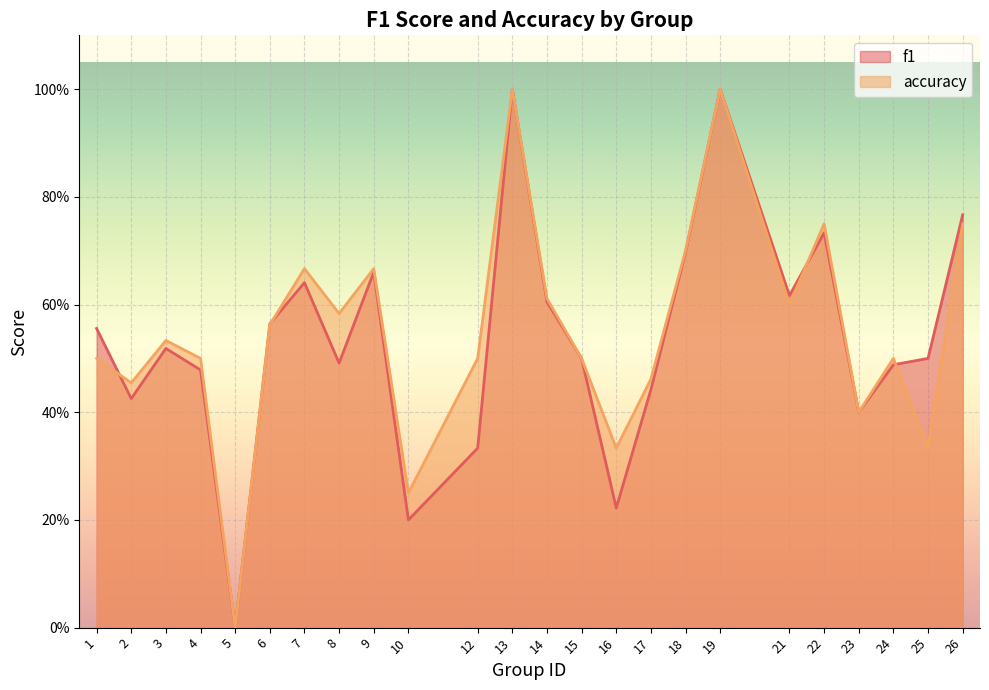

List the labels in order of f1 value, smallest first.

5, 10, 16, 12, 23, 2, 17, 4, 24, 8, 15, 25, 3, 1, 6, 14, 21, 7, 9, 18, 22, 26, 13, 19